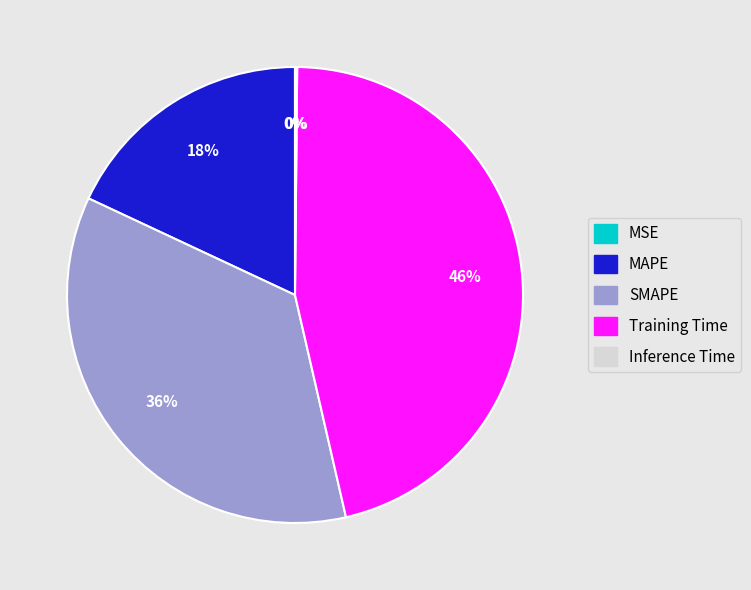

To the nearest percent, what percentage of the pie is MAPE?

18%